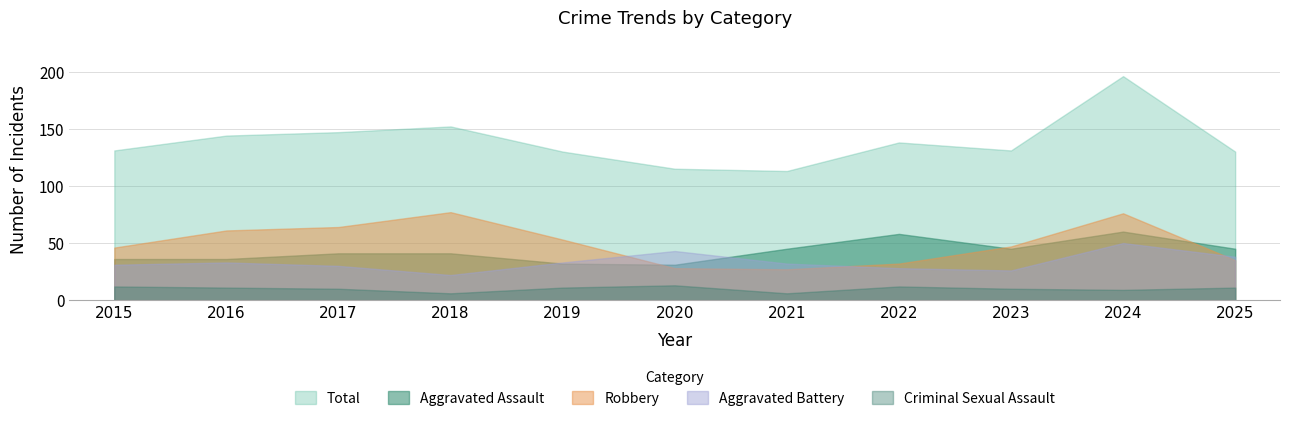

Reading left to right, transcribe all the data shown in this chart.

Aggravated Assault: 2015=36	2016=36	2017=41	2018=41	2019=32	2020=31	2021=45	2022=58	2023=45	2024=60	2025=45
Aggravated Battery: 2015=31	2016=33	2017=30	2018=22	2019=33	2020=43	2021=32	2022=28	2023=26	2024=50	2025=38
Criminal Sexual Assault: 2015=12	2016=11	2017=10	2018=6	2019=11	2020=13	2021=6	2022=12	2023=10	2024=9	2025=11
Robbery: 2015=46	2016=61	2017=64	2018=77	2019=53	2020=28	2021=27	2022=32	2023=47	2024=76	2025=35
Total: 2015=131	2016=144	2017=147	2018=152	2019=130	2020=115	2021=113	2022=138	2023=131	2024=196	2025=130